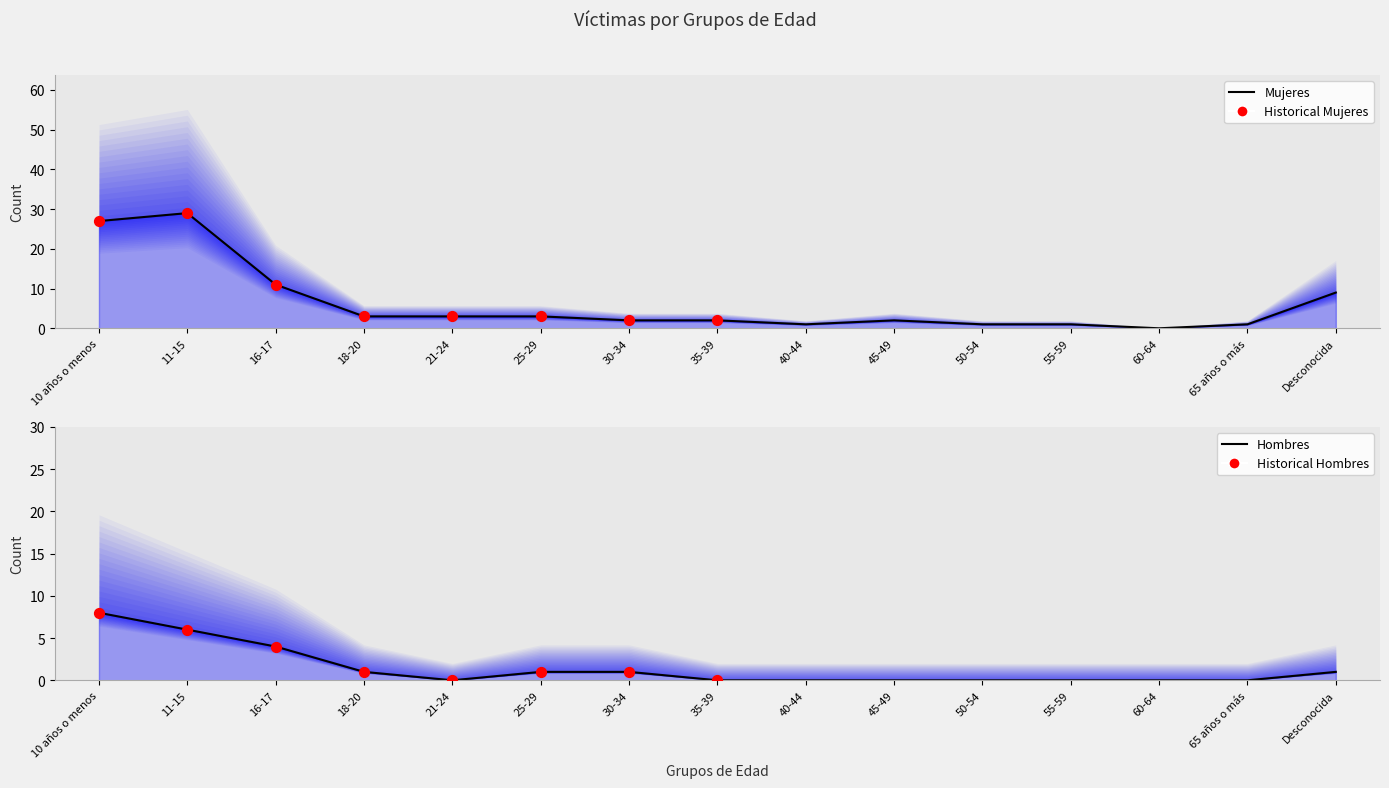

Is the value of Hombres at 40-44 greater than the value of Mujeres at 65 años o más?

No